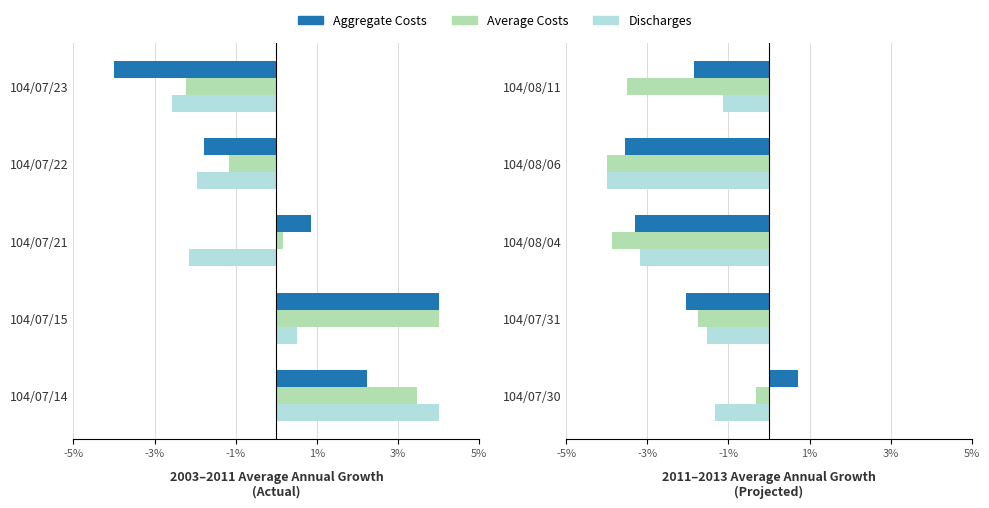

What is the sum of the Discharges values at 104/08/04 and 104/07/30?

-4.5